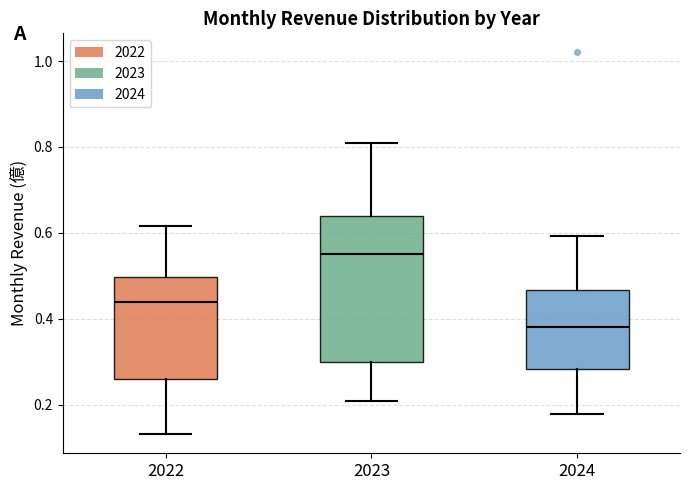

Reading left to right, read every box against the y-axis: the position of its median line, the range the box covers, and the ends of its whiskers. The values are not printed on the chart, so give them approximately, as read against the axis.

2022: median 0.44, box 0.26 to 0.50, whiskers 0.14 to 0.62
2023: median 0.56, box 0.30 to 0.64, whiskers 0.20 to 0.82
2024: median 0.38, box 0.28 to 0.46, whiskers 0.18 to 0.60